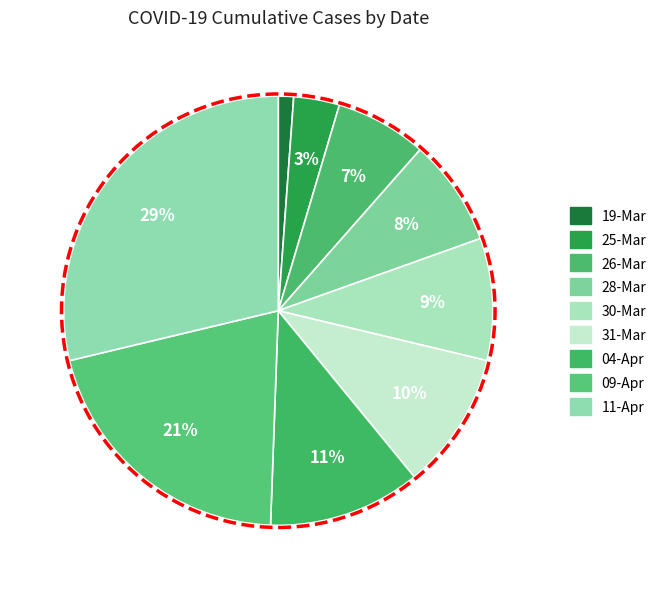

To the nearest percent, what is the combined percentage of 09-Apr and 26-Mar?

28%